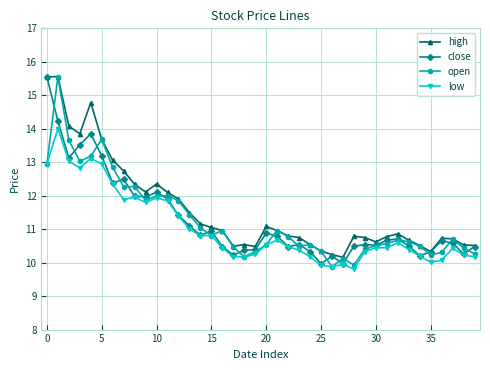

True or false: high has more than 0 interior local peaks.

True